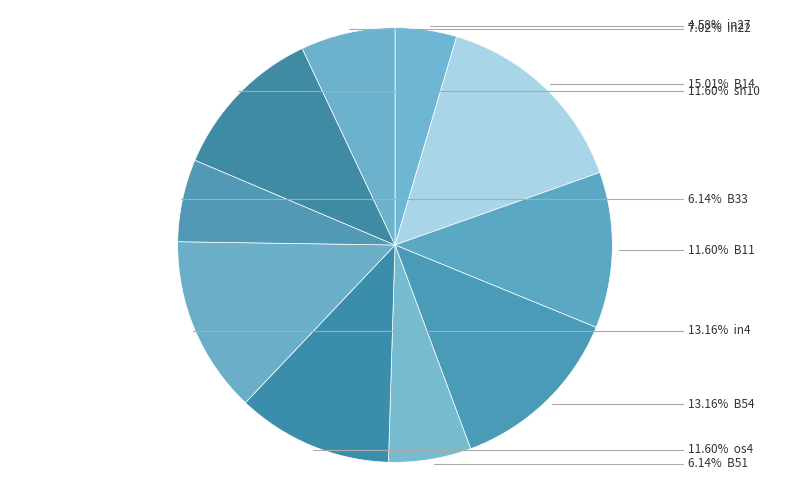

How many slices are in this pie chart?

10